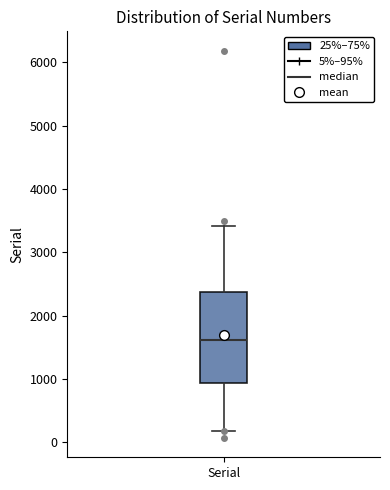

Transcribe this box plot: give where the median line is, the range the box spans, and where the two whiskers end, as read against the y-axis. The values are not printed on the chart, so give them approximately, as read against the axis.

median 1600, box 900 to 2400, whiskers 200 to 3400